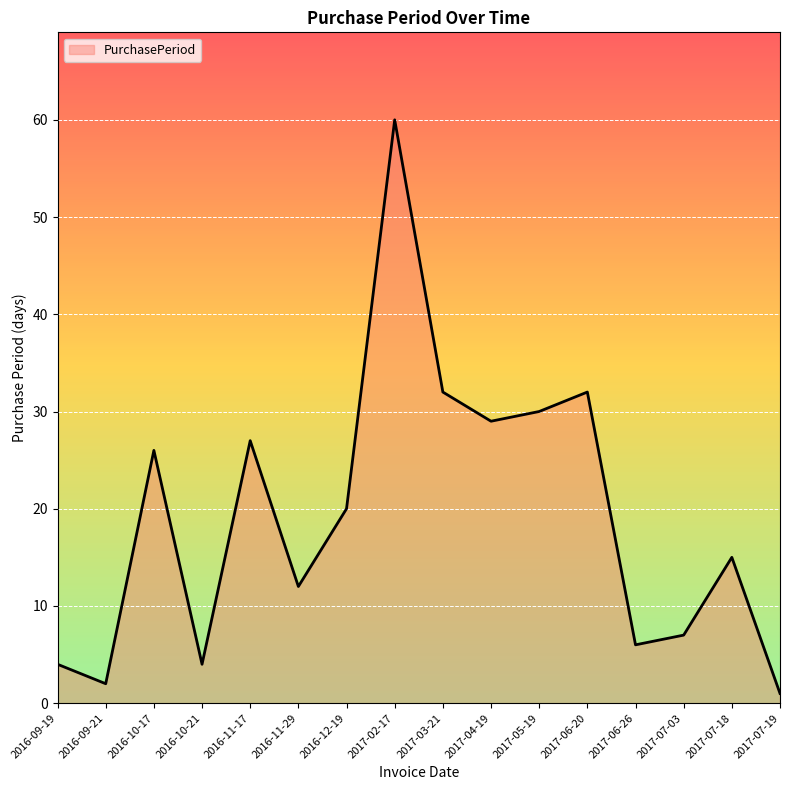

What is the difference between the maximum and second lowest values?

58